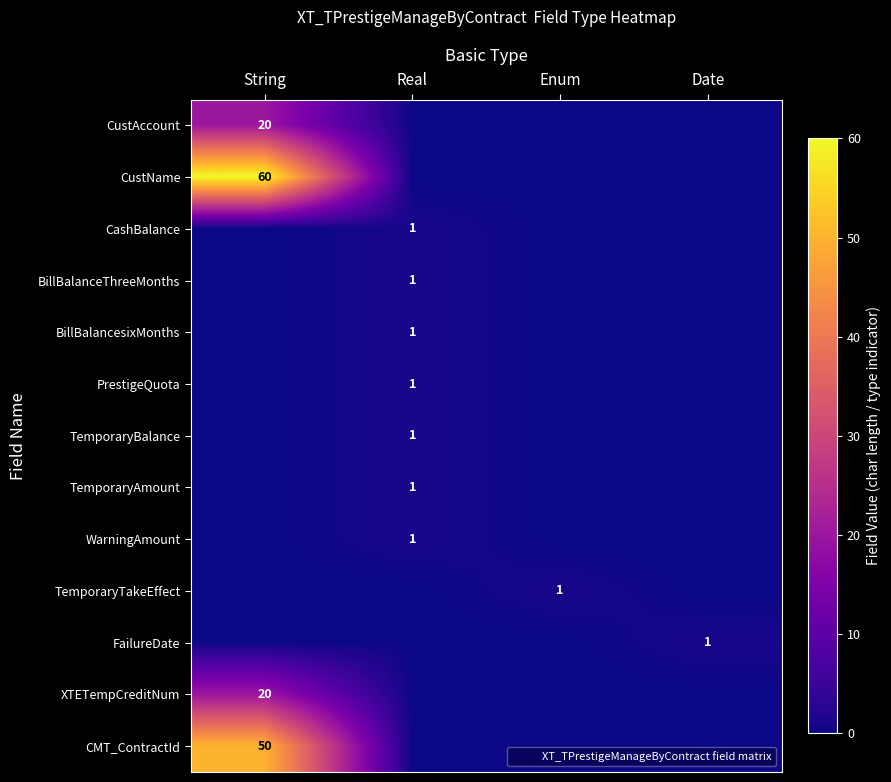

List the series in order of their peak value, highest first.

CustName, CMT_ContractId, CustAccount, XTETempCreditNum, CashBalance, BillBalanceThreeMonths, BillBalancesixMonths, PrestigeQuota, TemporaryBalance, TemporaryAmount, WarningAmount, TemporaryTakeEffect, FailureDate